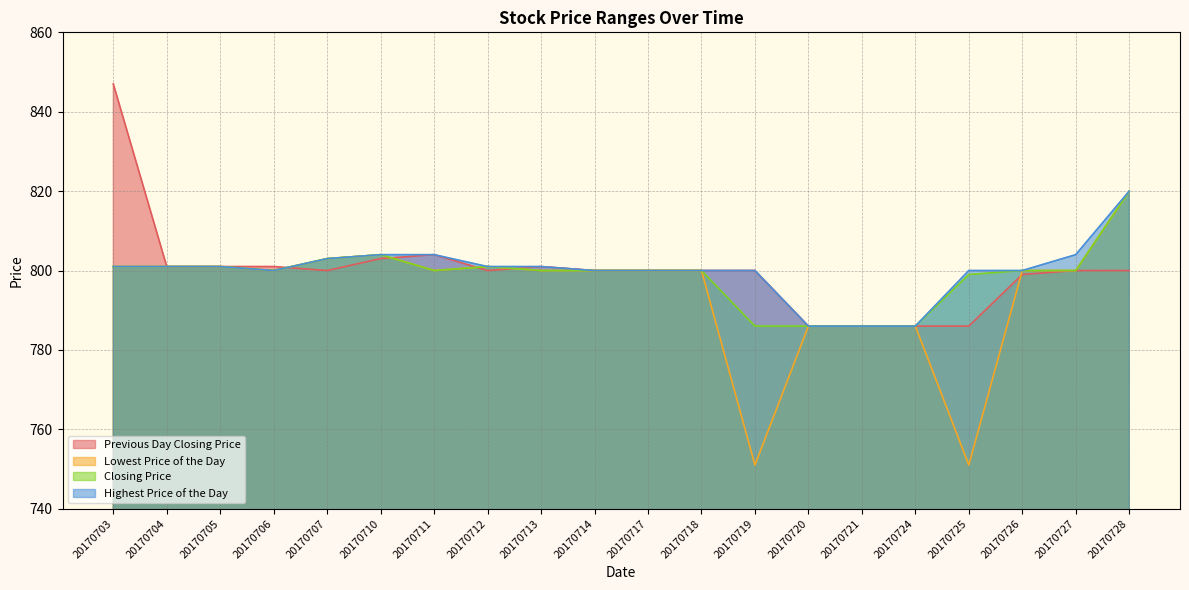

Is the value of Highest Price of the Day at 20170714 greater than the value of Lowest Price of the Day at 20170724?

Yes